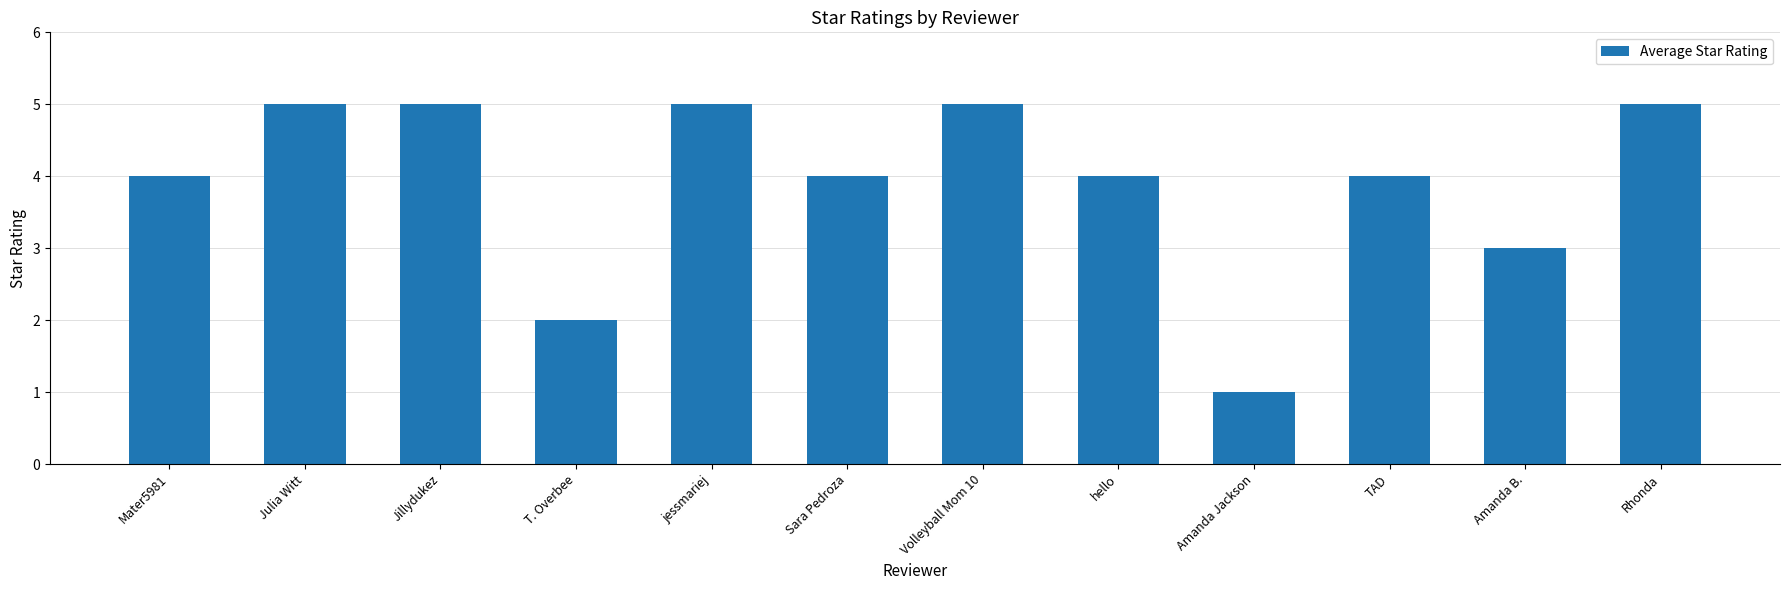

True or false: the data shows 5 at Rhonda.

True